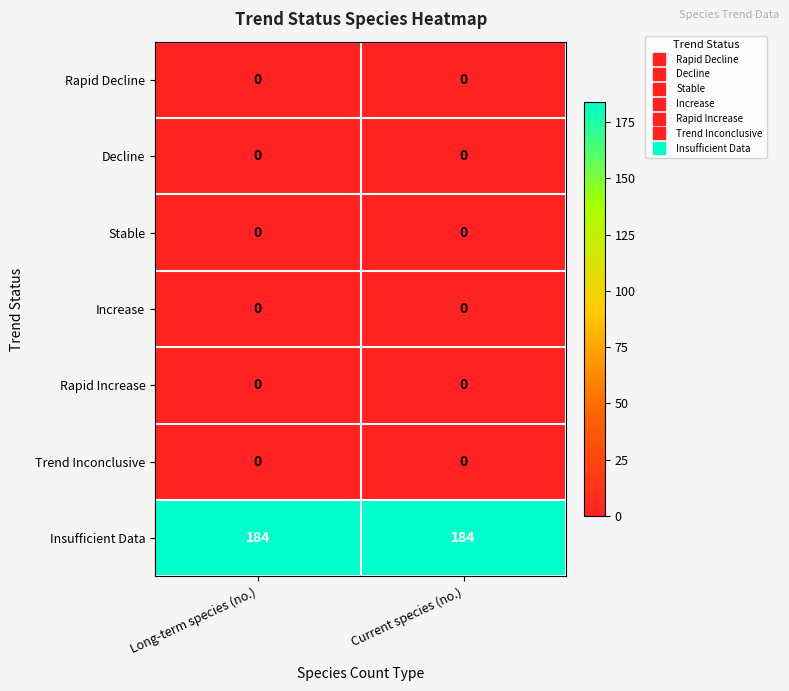

What is the total value across all series at Current species (no.)?

184